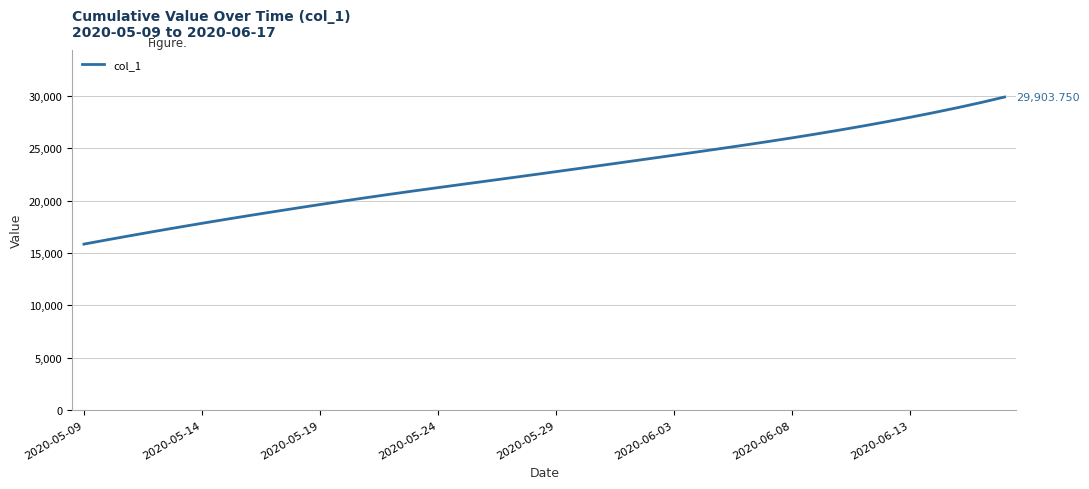

What is the difference between the maximum and minimum values?

14061.1